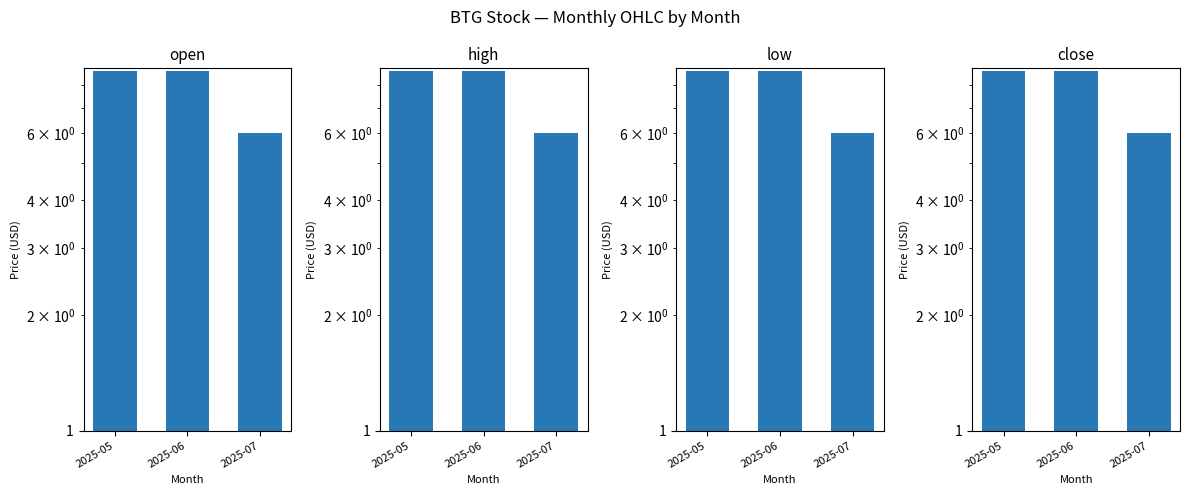

Reading right to left, what are all the values shown in this chart?

open: 6.0	8.7	8.7
high: 6.0	8.7	8.7
low: 6.0	8.7	8.7
close: 6.0	8.7	8.7